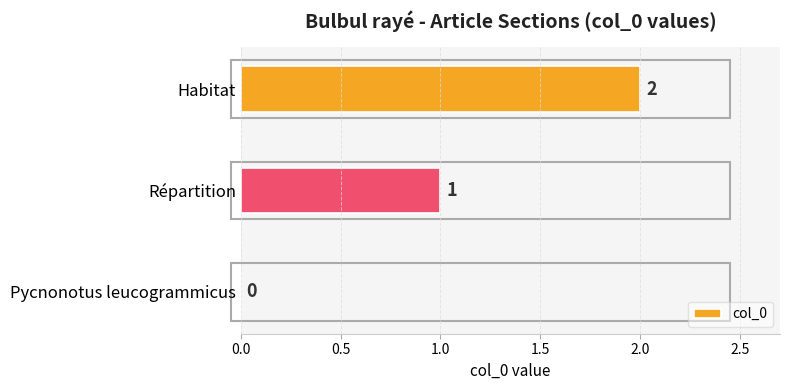

At which label is the value closest to 1?

Répartition